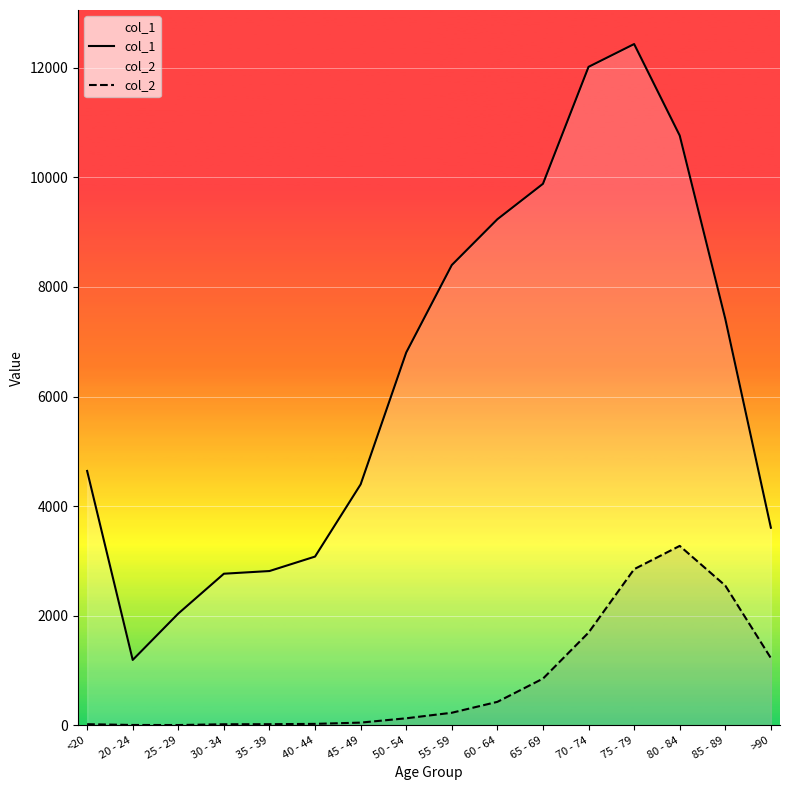

True or false: col_2 and col_1 intersect in this chart.

False